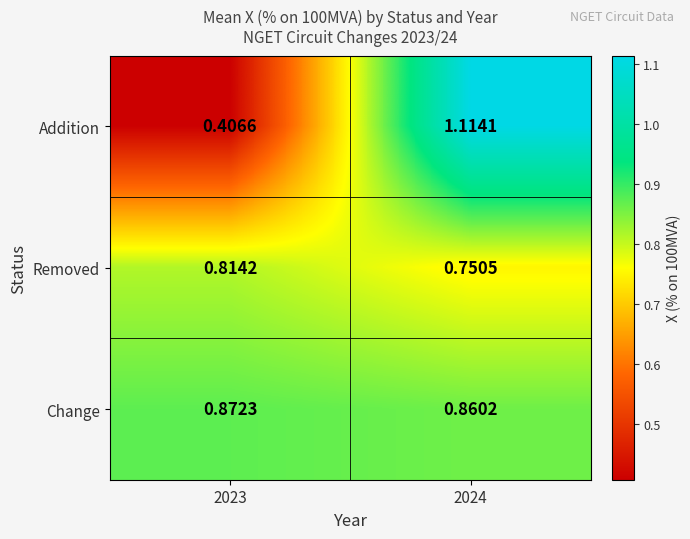

Which series has the largest total across all categories?

Change